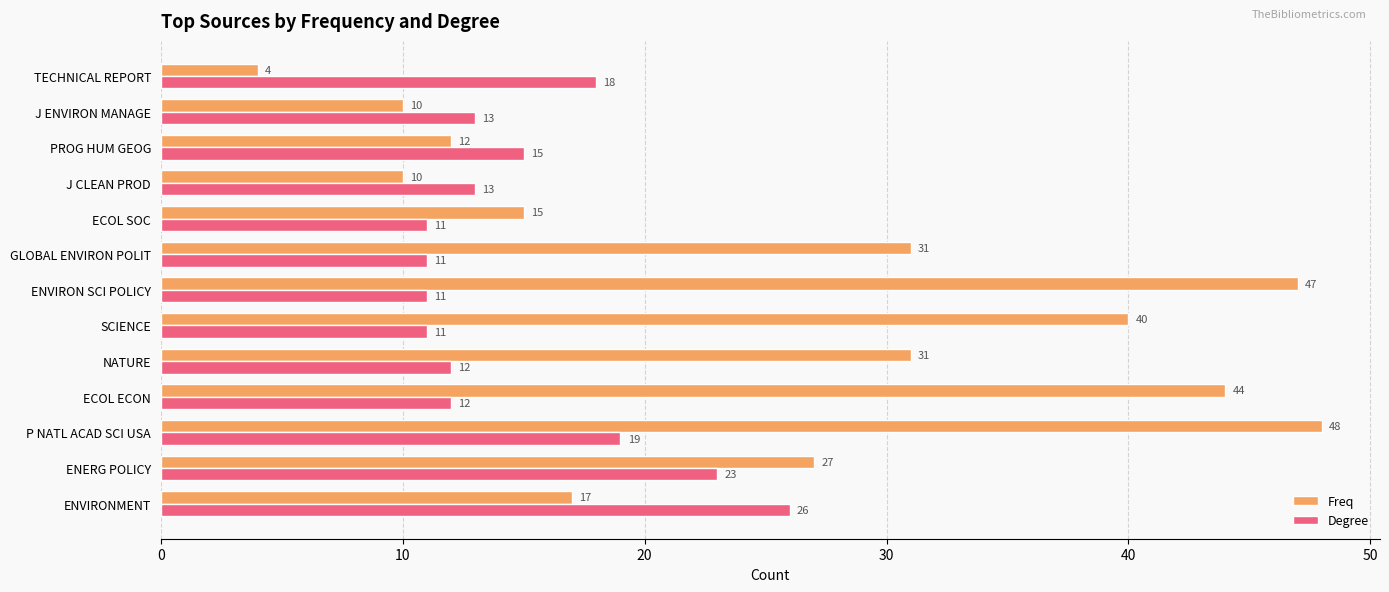

Is it true that Degree equals 4 at GLOBAL ENVIRON POLIT?

False